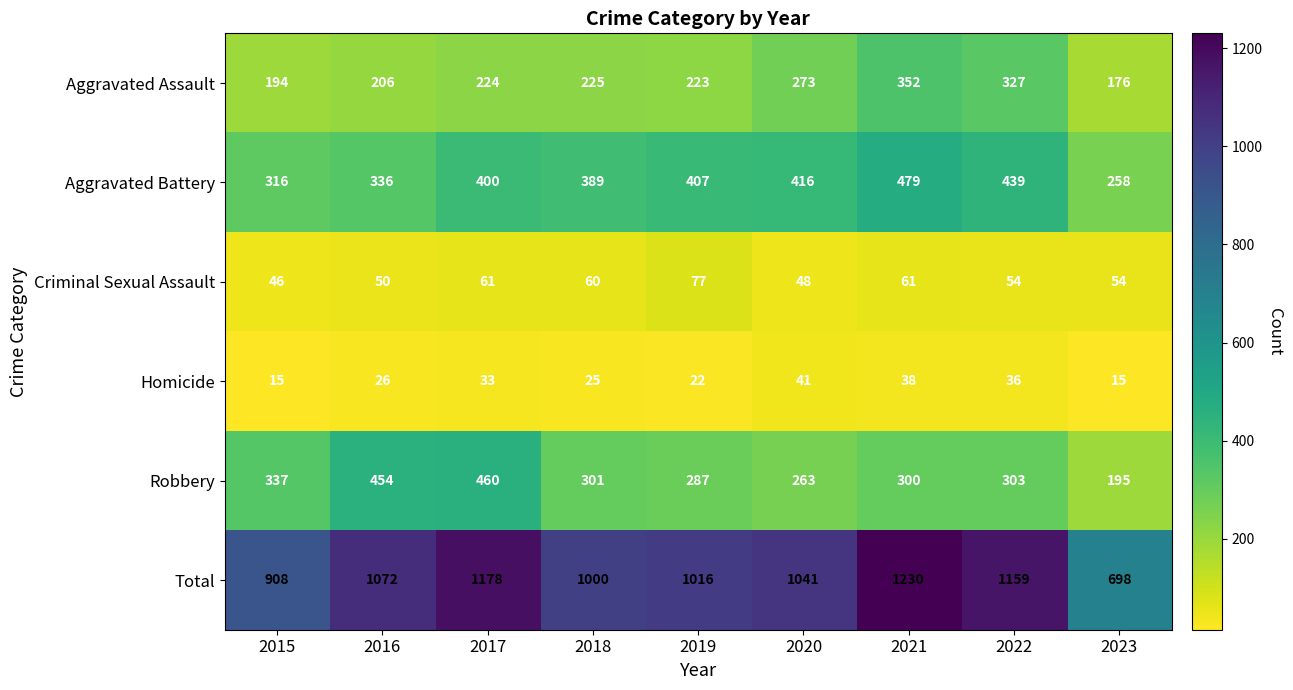

Which series has the widest spread of values?

Total